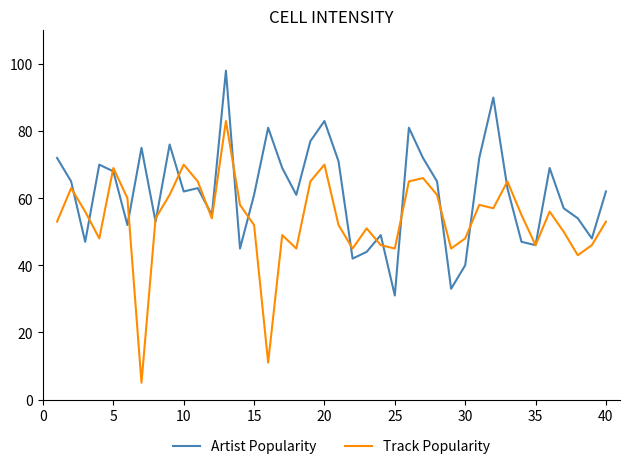

Which series has the widest spread of values?

Track Popularity